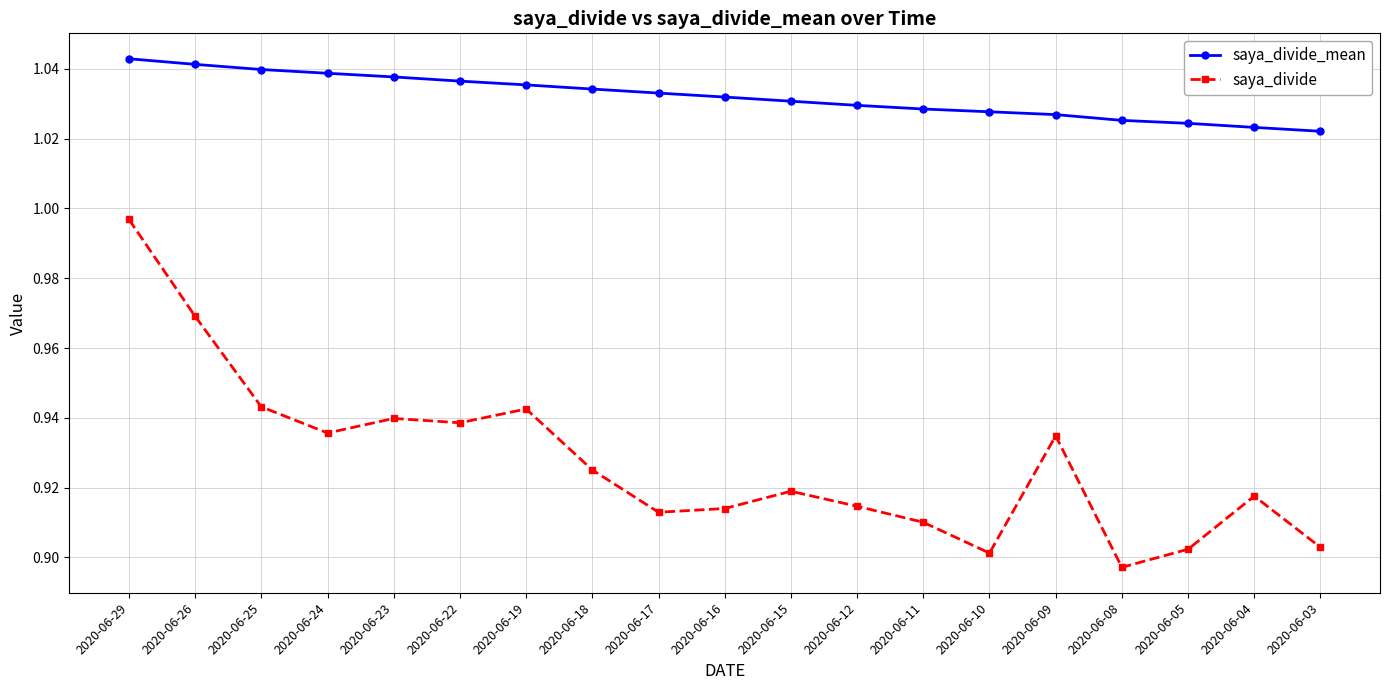

At how many categories does at least one series exceed 1?

19